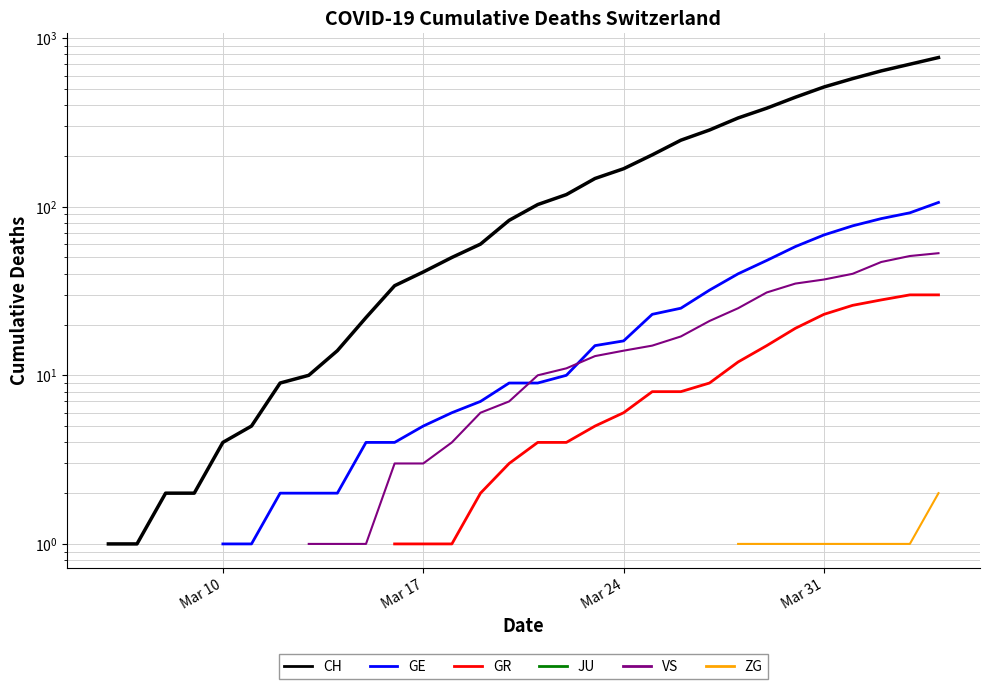

True or false: ZG has more than 1 interior local peaks.

False